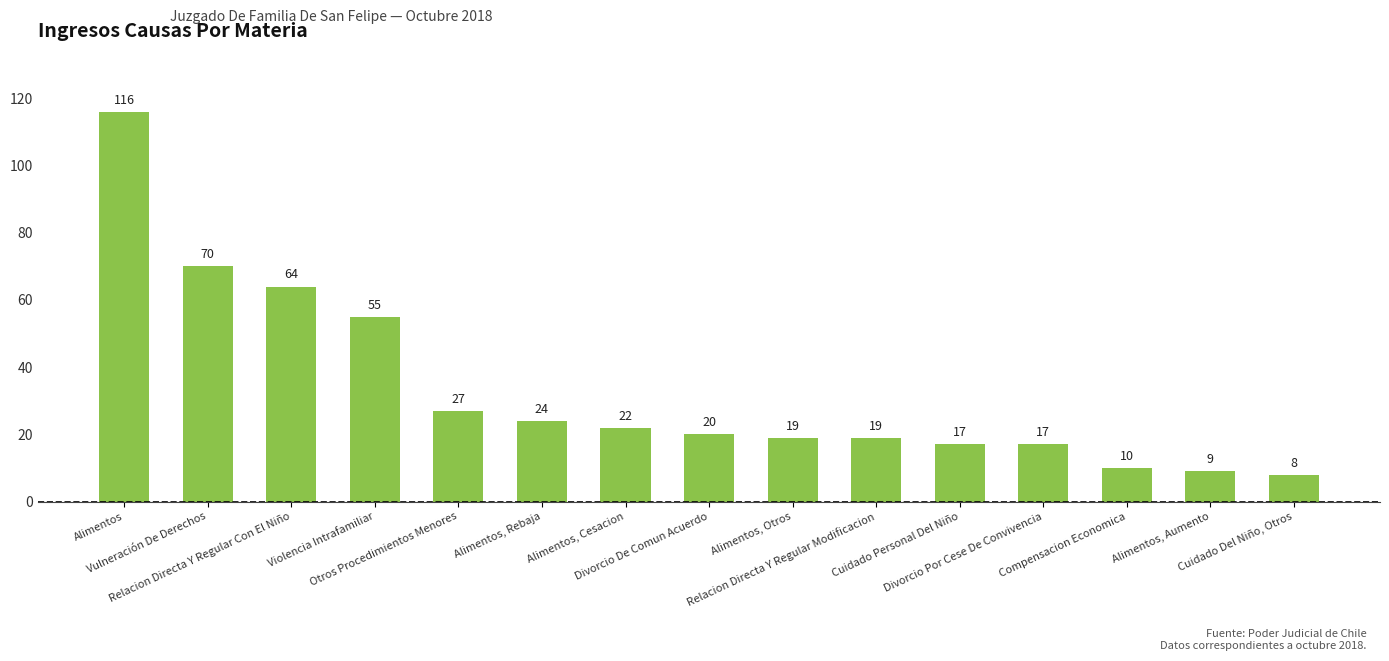

Reading left to right, transcribe all the data shown in this chart.

116	70	64	55	27	24	22	20	19	19	17	17	10	9	8